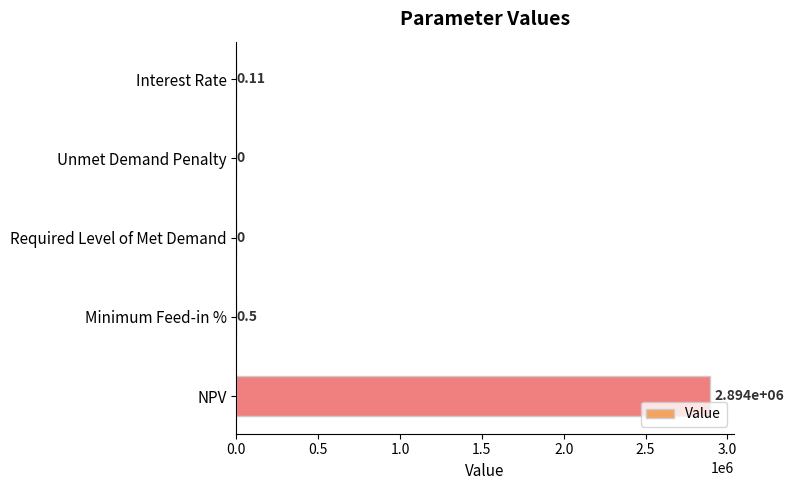

Are the bars horizontal?

Yes